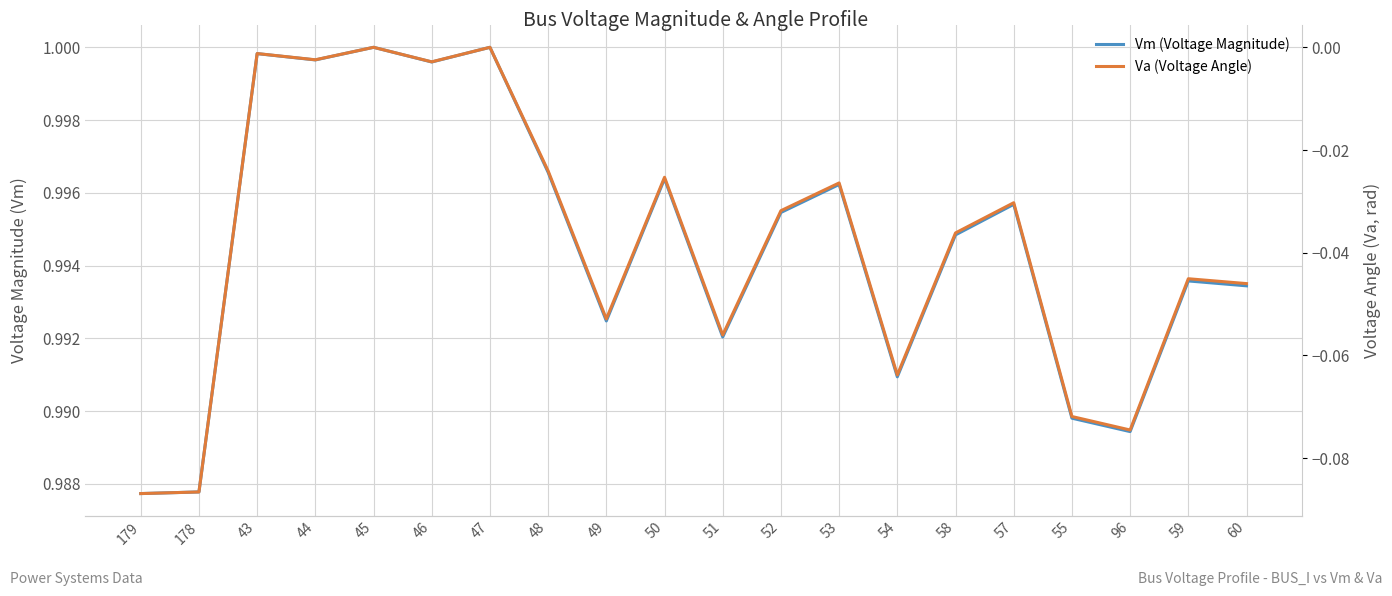

Rank the categories by Vm (Voltage Magnitude) value from highest to lowest.

47, 45, 43, 44, 46, 48, 50, 53, 57, 52, 58, 59, 60, 49, 51, 54, 55, 96, 178, 179